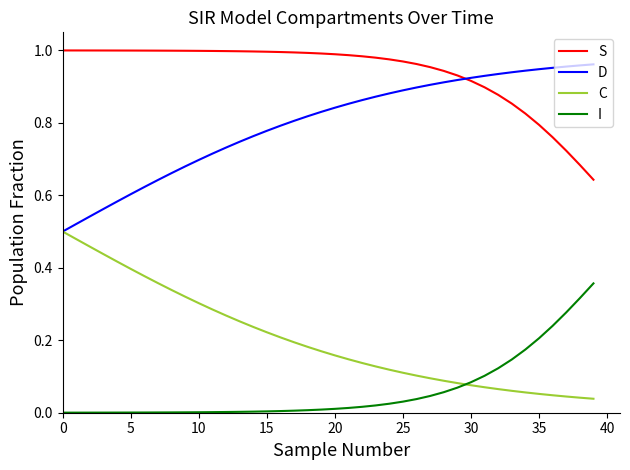

List the series in order of their overall mean, highest first.

S, D, C, I